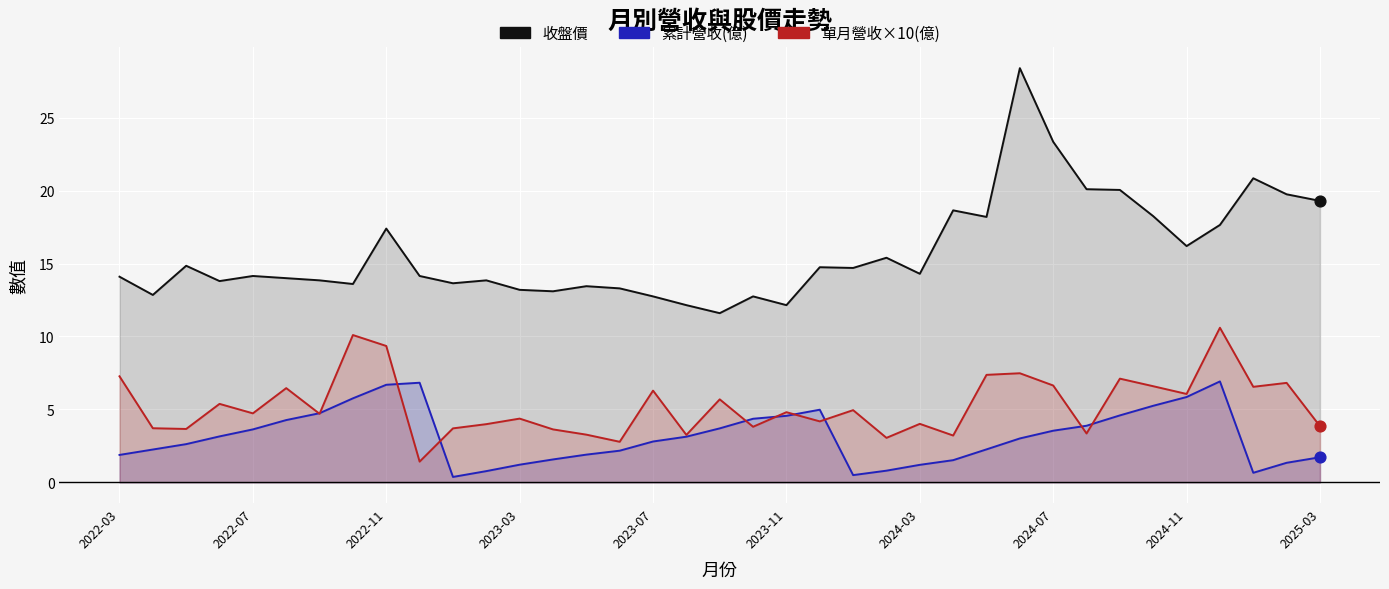

Which series reaches the minimum Y coordinate?

累計營收(億)